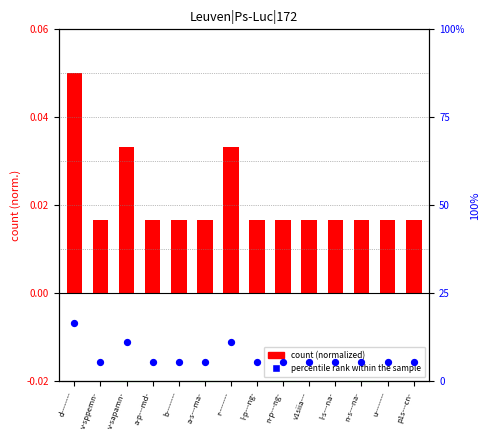

Which series contains the highest Y value?

percentile rank within the sample